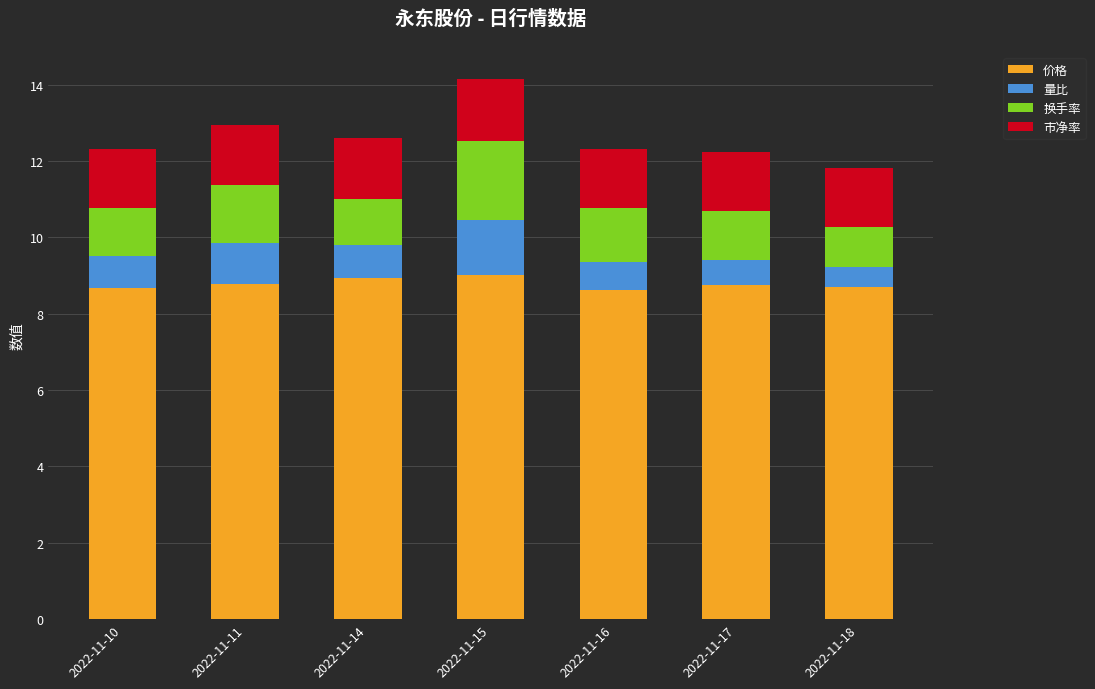

At which category is the sum across all series the highest?

2022-11-15